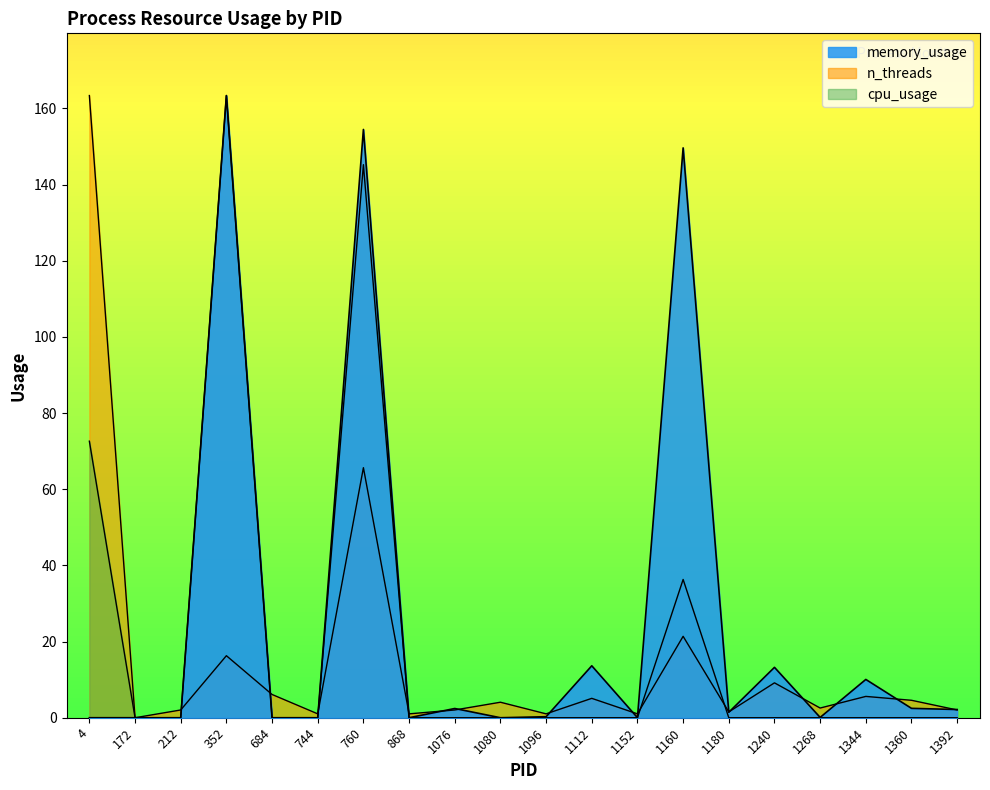

Which category has the lowest value in the n_threads series?

172